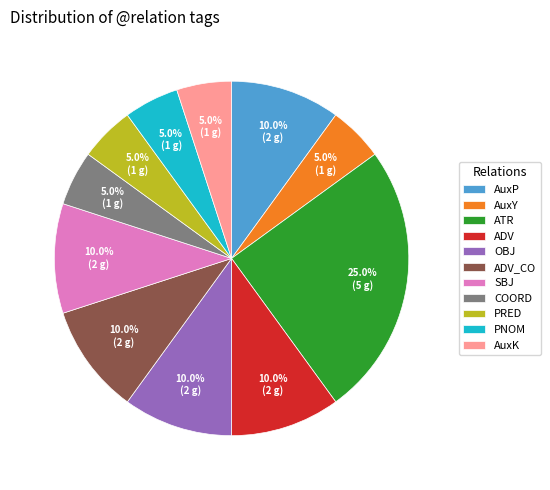

To the nearest percent, what is the difference between the largest and smallest slice percentages?

20%